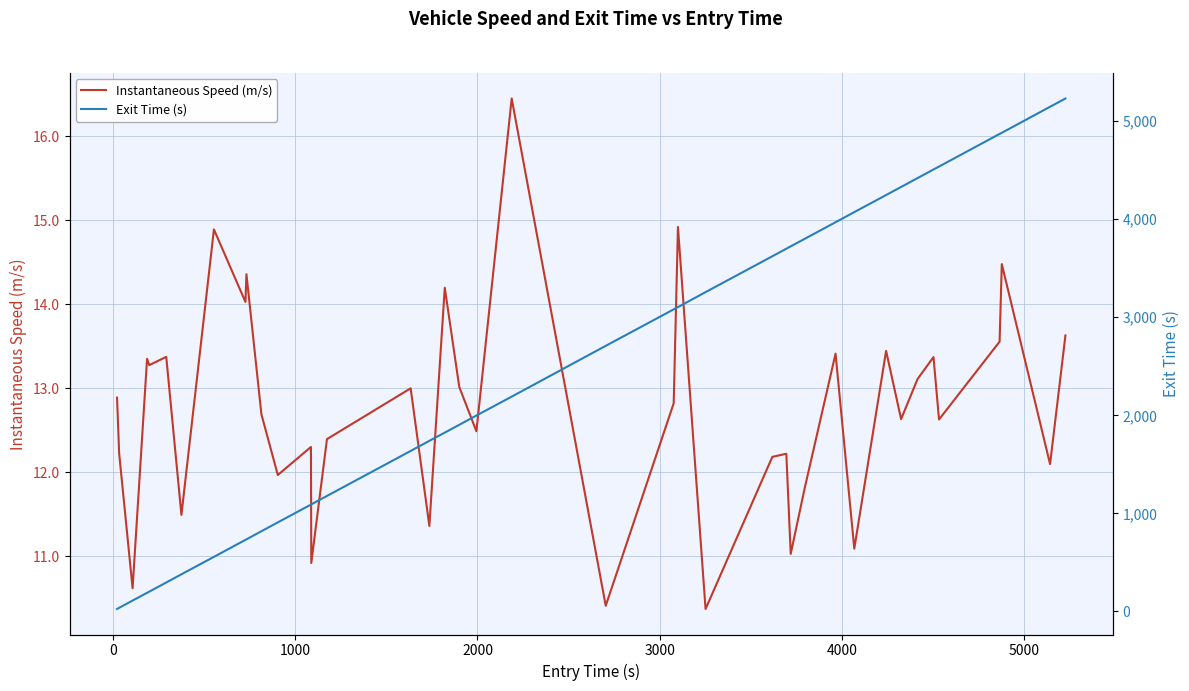

What is the minimum value for Instantaneous Speed (m/s)?

10.4